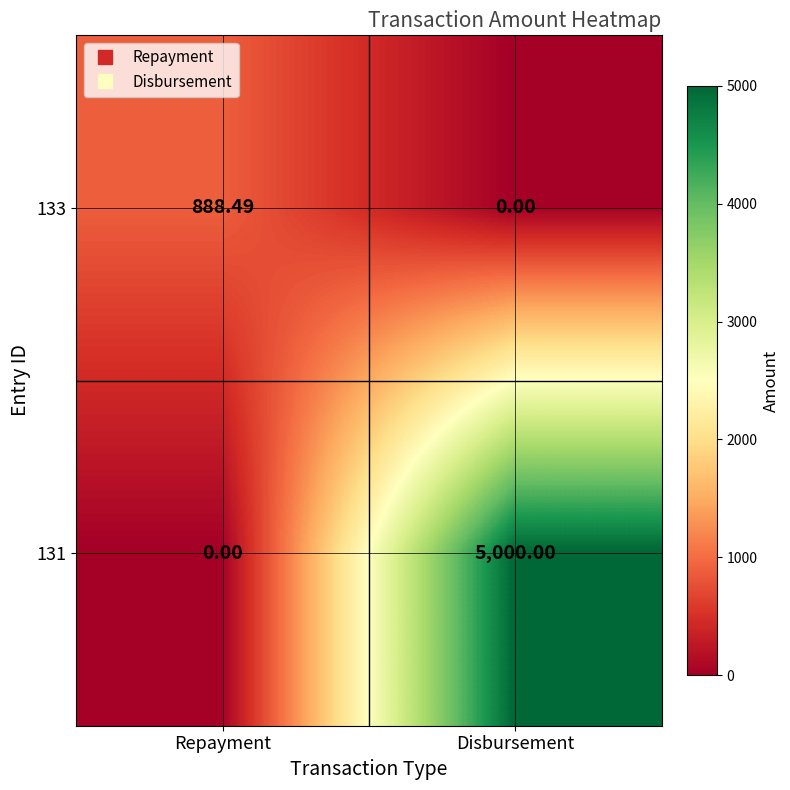

List the series in order of their overall mean, highest first.

131, 133